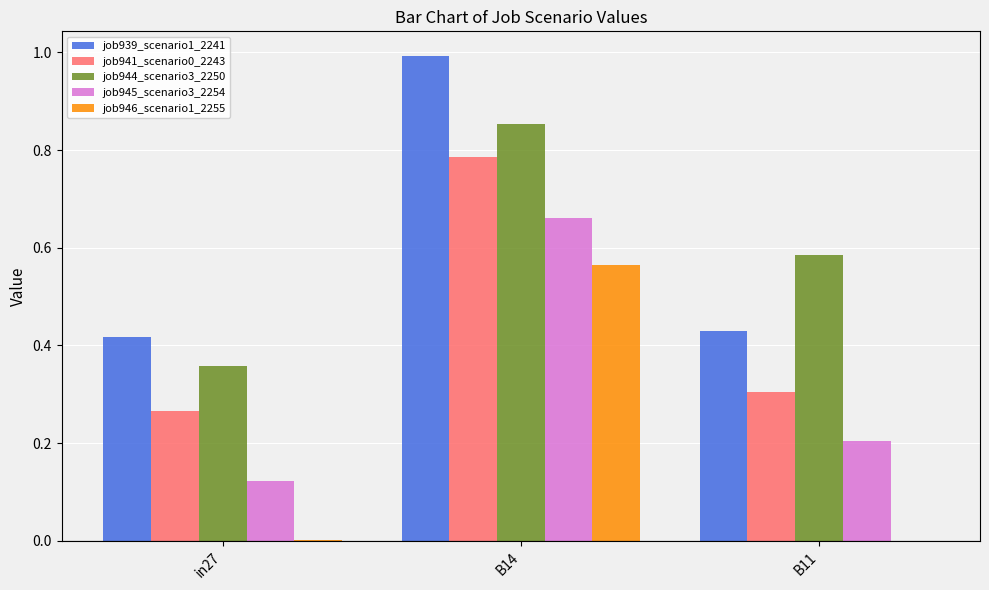

What is the sum of all job945_scenario3_2254 values?

1.0